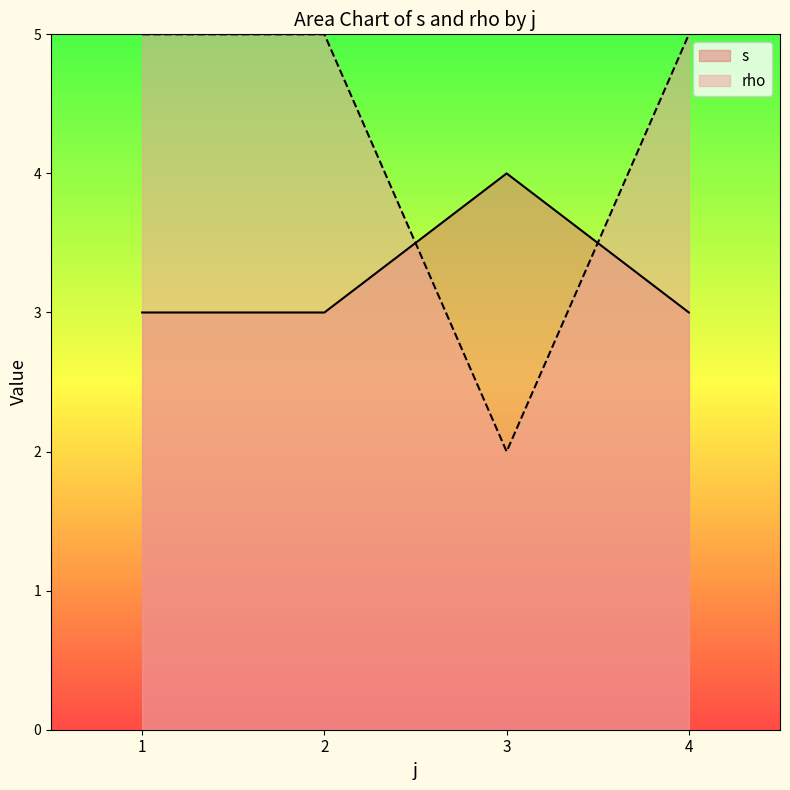

Which series has the largest total across all categories?

rho